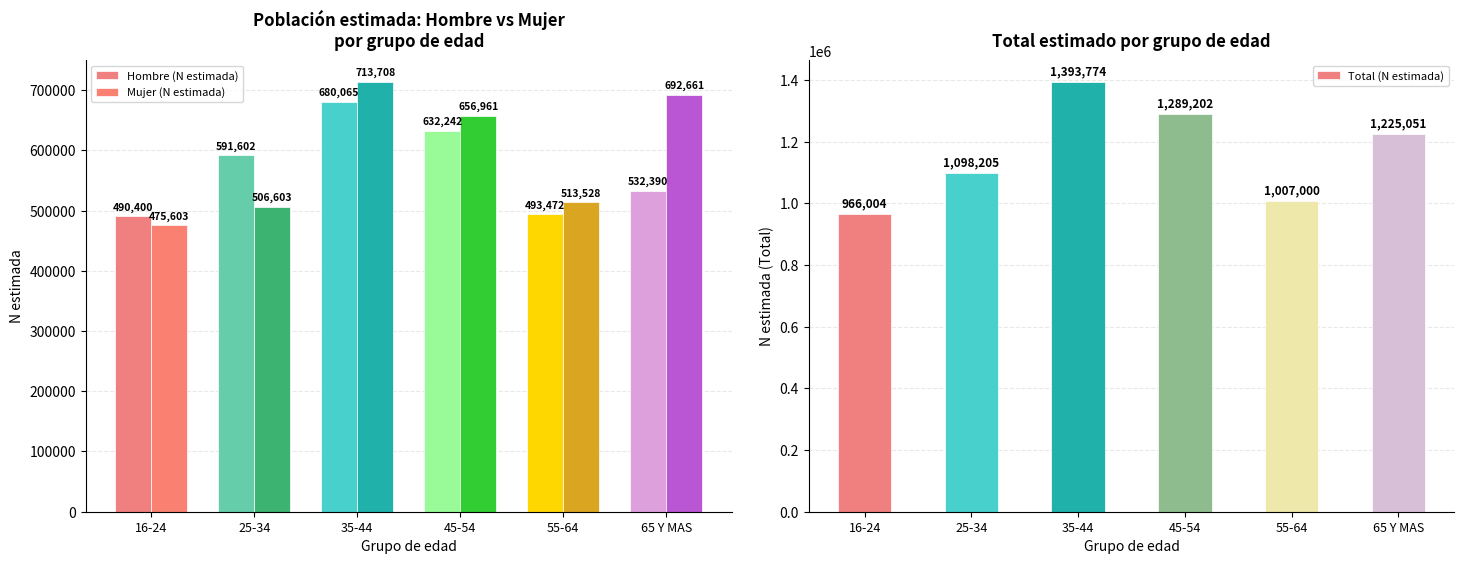

Which series has the widest spread of values?

Total (N estimada)